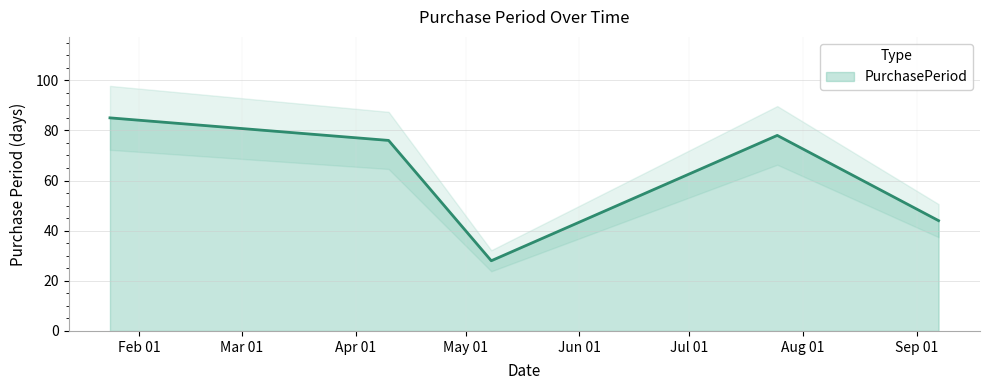

What is the smallest value displayed?

28